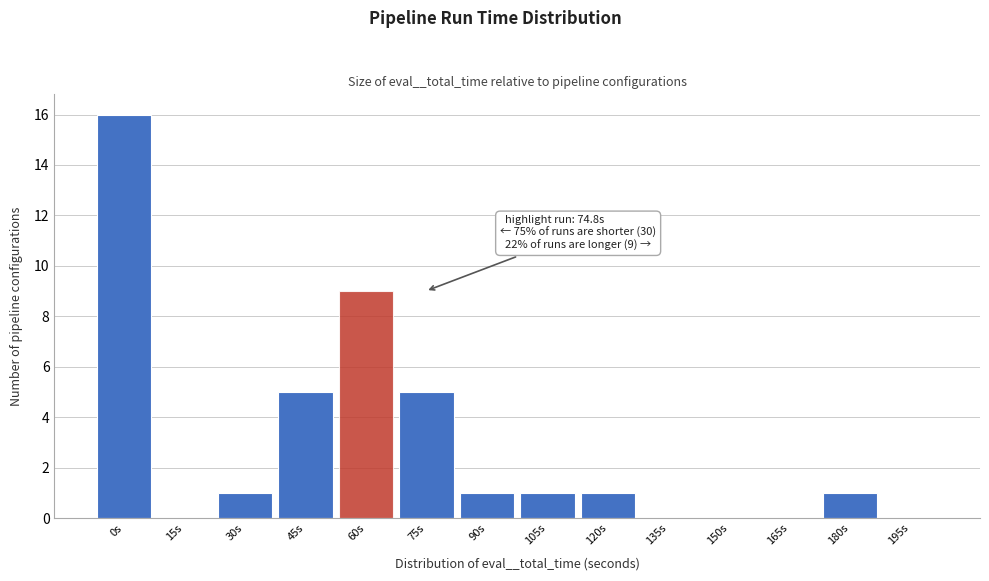

Reading left to right, transcribe all the data shown in this chart.

0s=16	15s=0	30s=1	45s=5	60s=9	75s=5	90s=1	105s=1	120s=1	135s=0	150s=0	165s=0	180s=1	195s=0